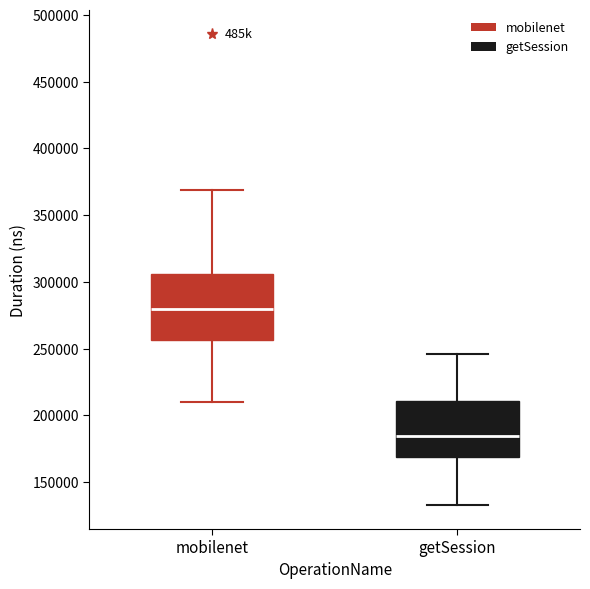

Reading left to right, transcribe this box plot: for each box, give where its median line is, the range the box spans, and where its two whiskers end, as read against the y-axis. The values are not printed on the chart, so give them approximately, as read against the axis.

mobilenet: median 280000, box 255000 to 305000, whiskers 210000 to 370000
getSession: median 185000, box 170000 to 210000, whiskers 135000 to 245000